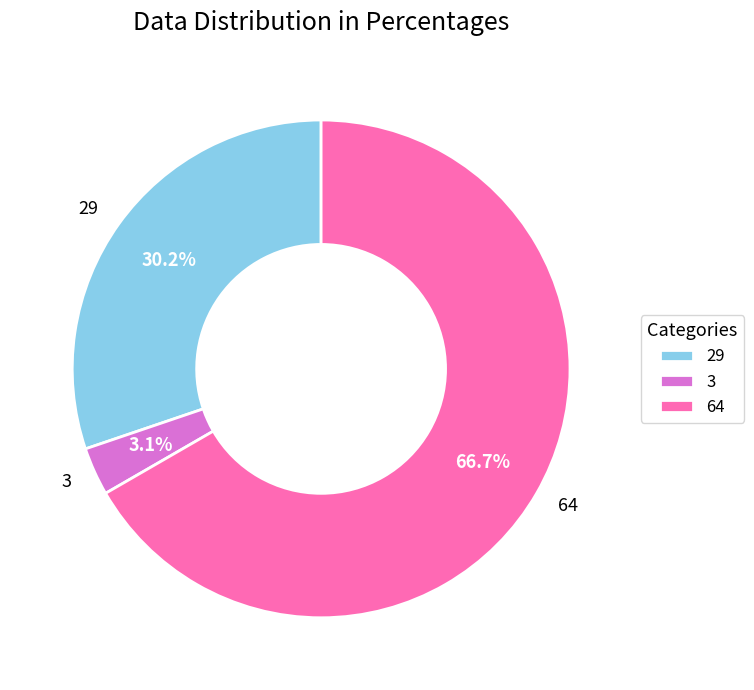

To the nearest percent, what percentage of the pie is 29?

30%